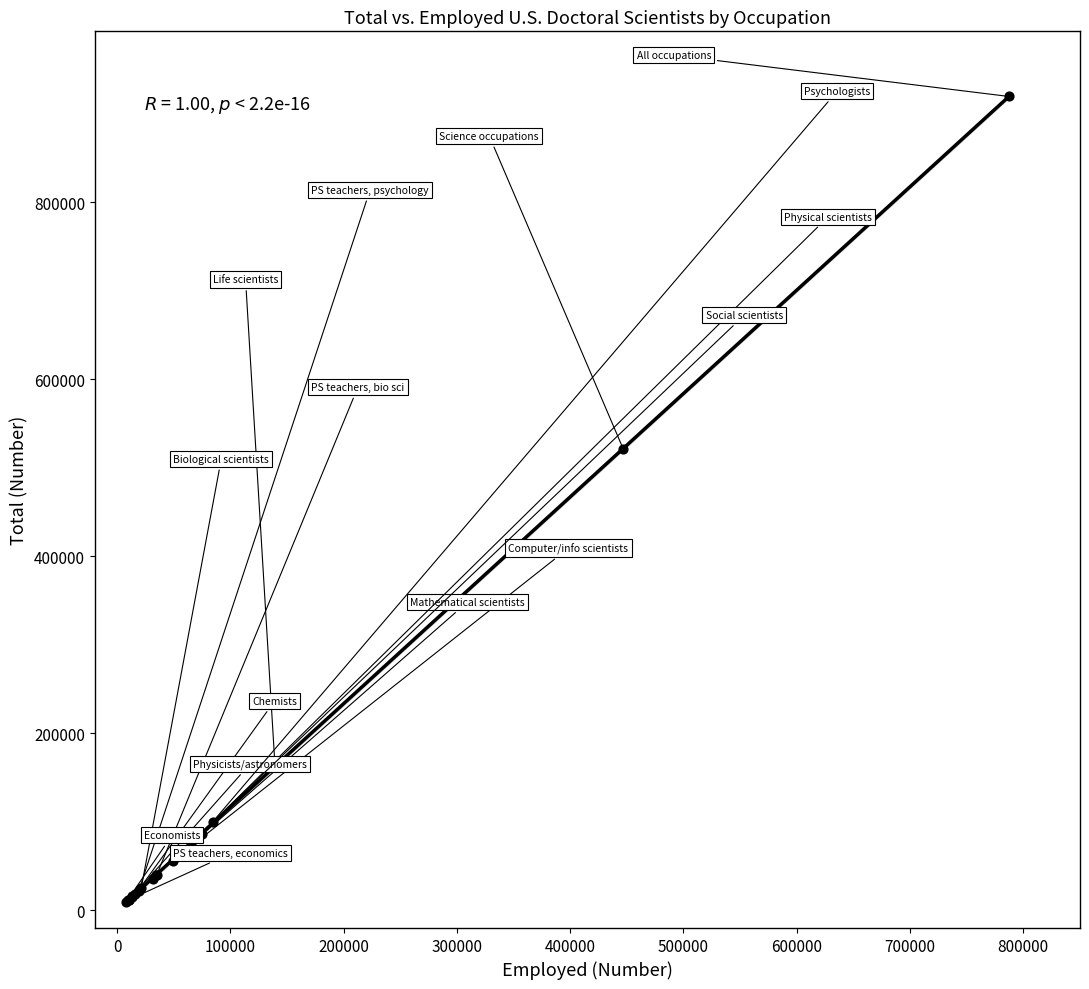

What Y value in the scatter plot is closest to 464600?

521400